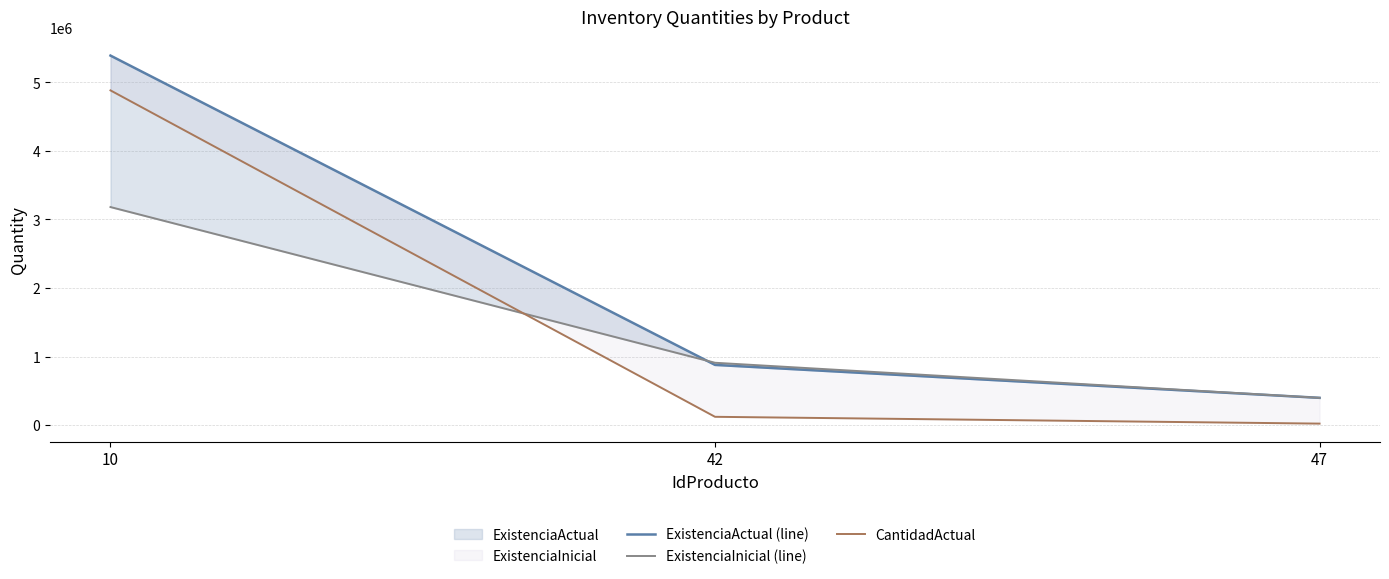

What is the spread (max minus min) of values at 10?

2209420